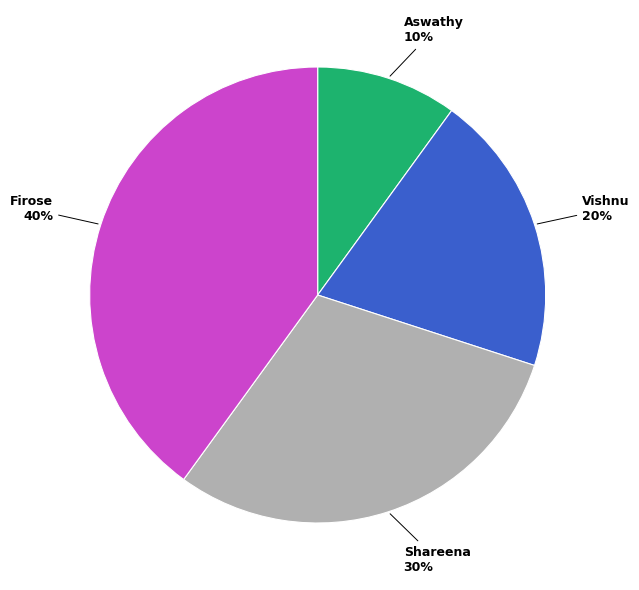

The Aswathy slice represents 19% of the pie. True or false?

False